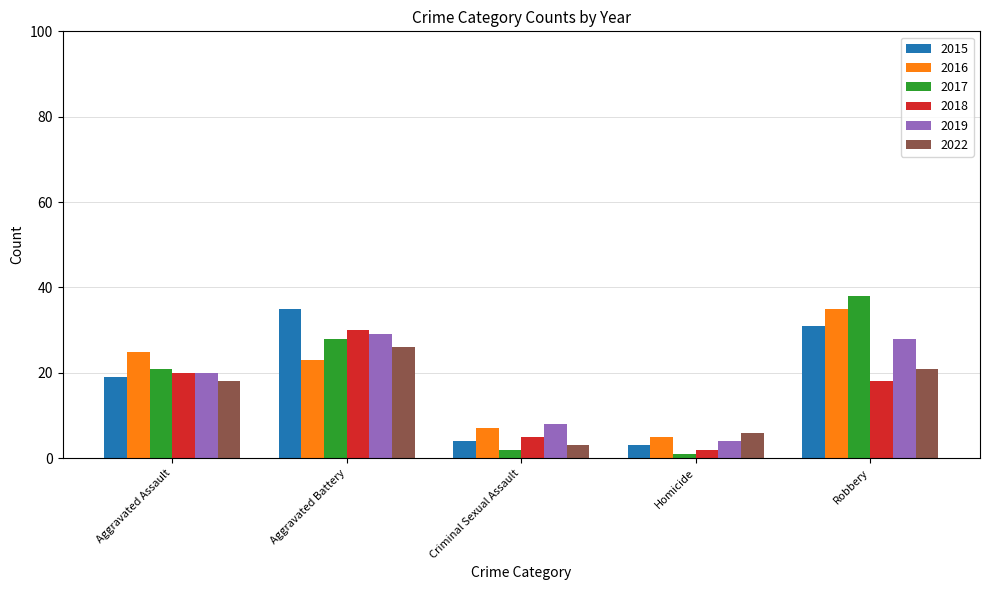

Which series has the largest range (max minus min)?

2017